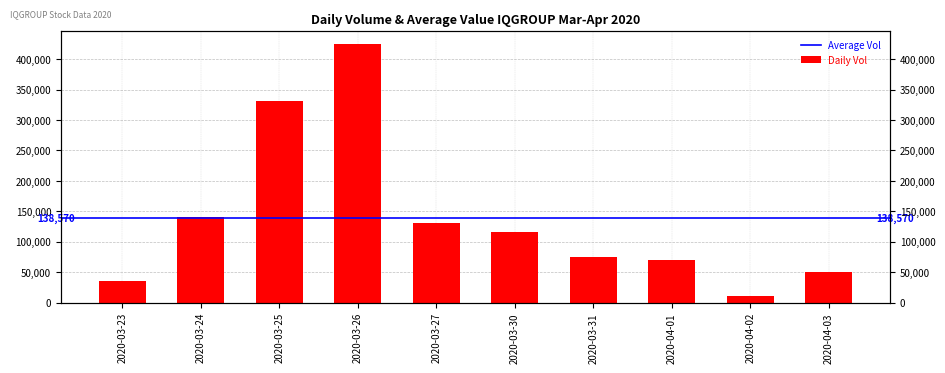

How many data points are above 116800?

4